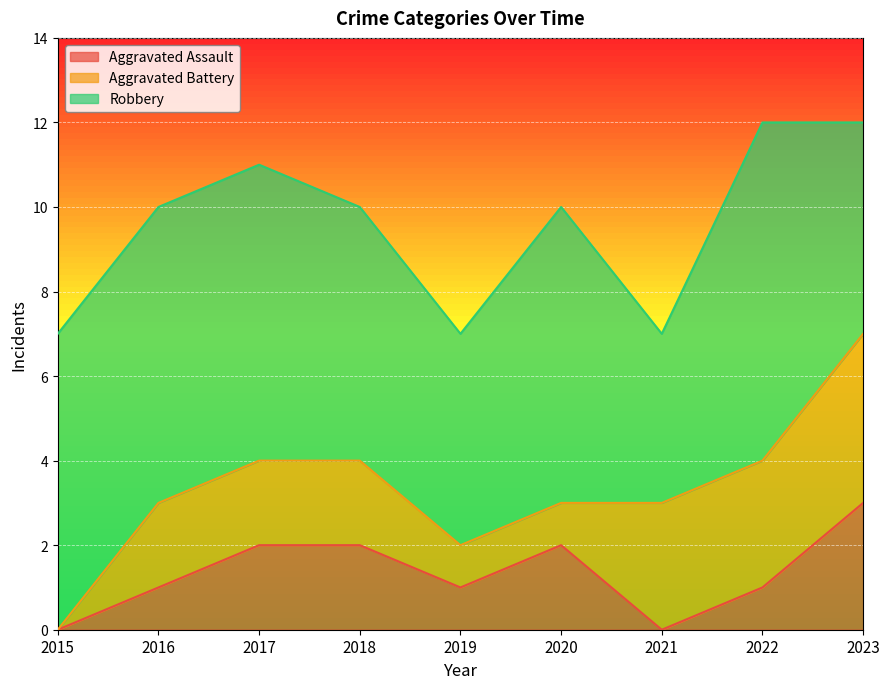

Reading left to right, extract all data points from this chart.

Aggravated Assault: 2015=0	2016=1	2017=2	2018=2	2019=1	2020=2	2021=0	2022=1	2023=3
Aggravated Battery: 2015=0	2016=2	2017=2	2018=2	2019=1	2020=1	2021=3	2022=3	2023=4
Robbery: 2015=7	2016=7	2017=7	2018=6	2019=5	2020=7	2021=4	2022=8	2023=5